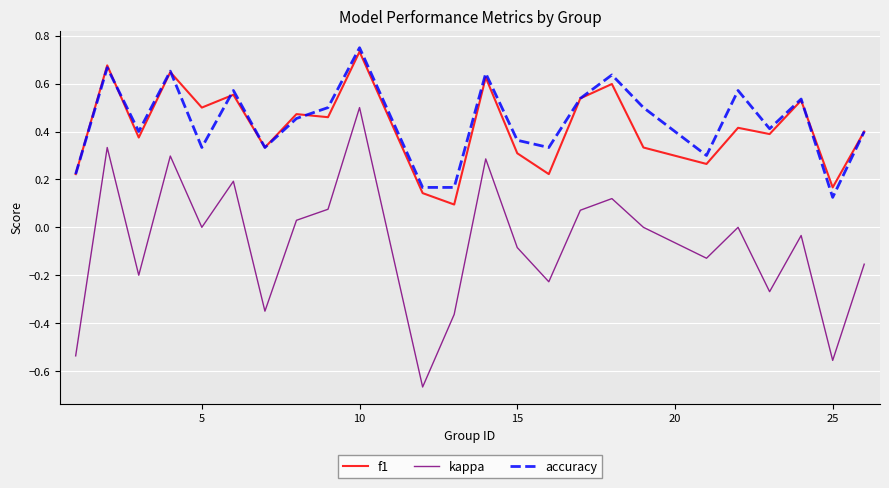

Which series has the largest range (max minus min)?

kappa